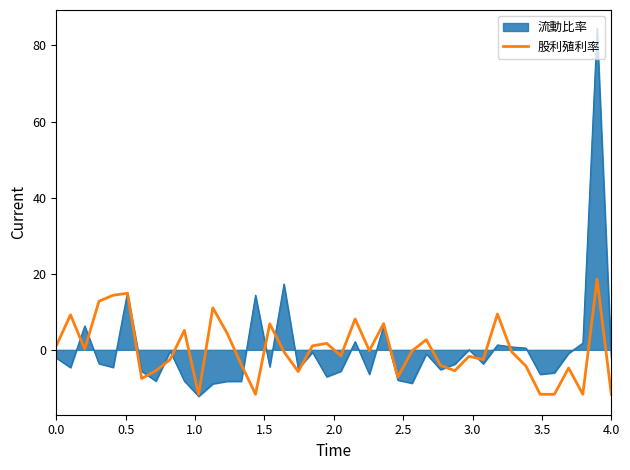

What is the highest value of the 股利殖利率 series?

18.6